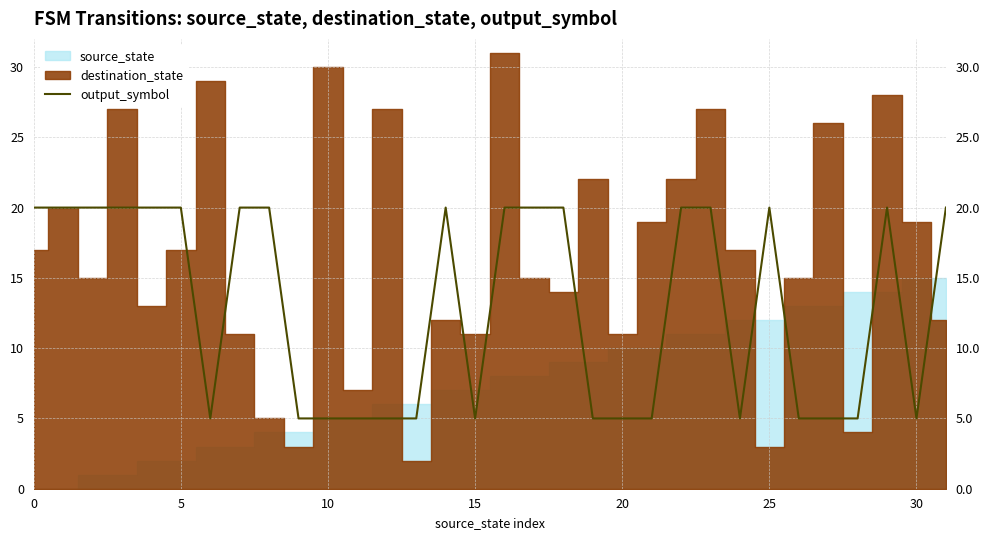

What is the difference between the maximum and second lowest values?

15